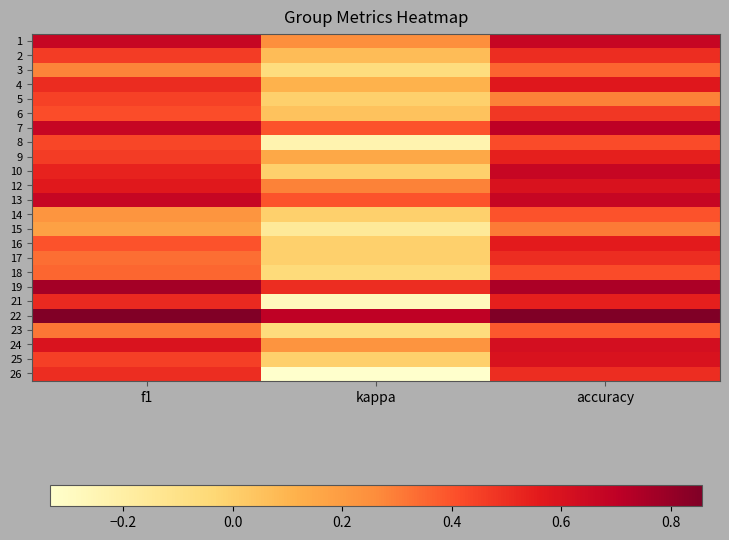

At which category is the sum across all series the highest?

accuracy